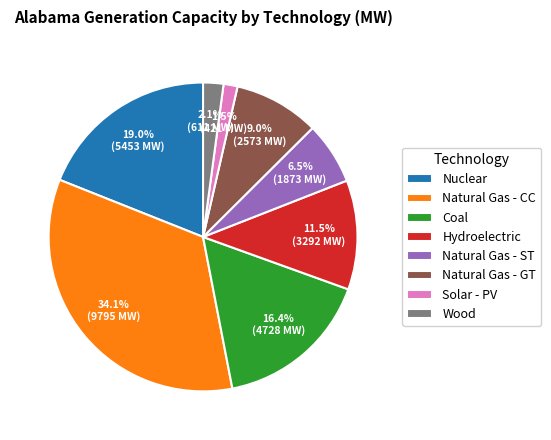

To the nearest percent, what is the difference between the Natural Gas - ST and Wood slice percentages?

4%